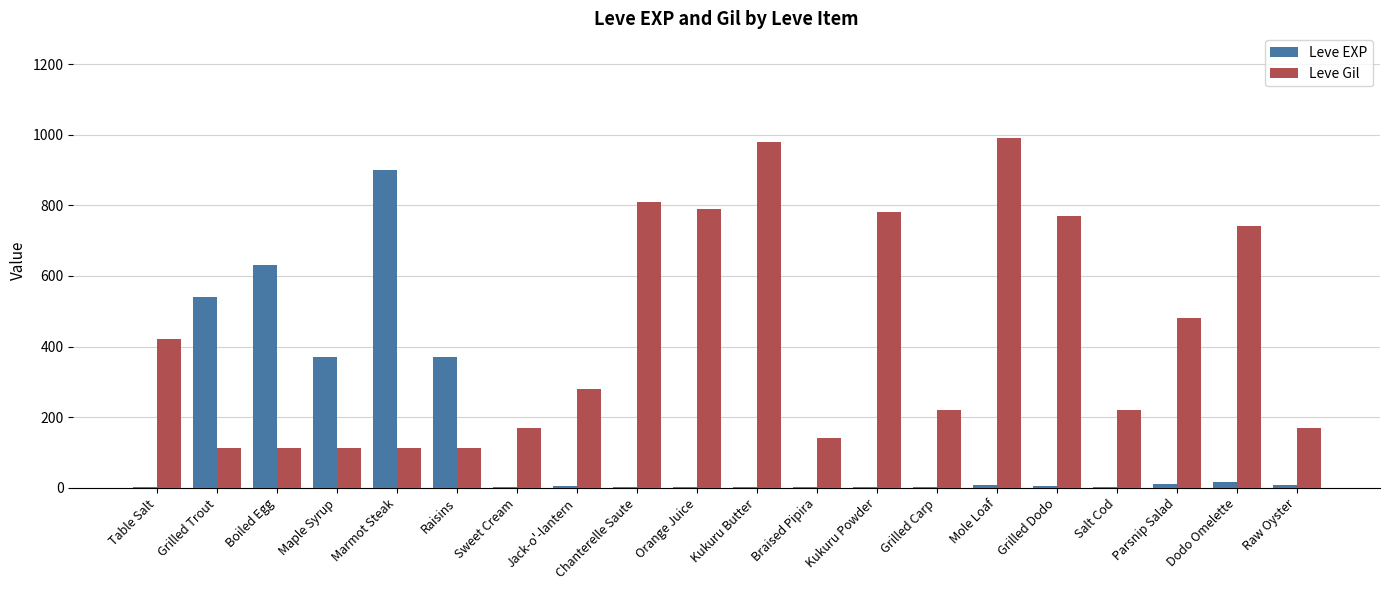

What is the greatest value displayed?

990